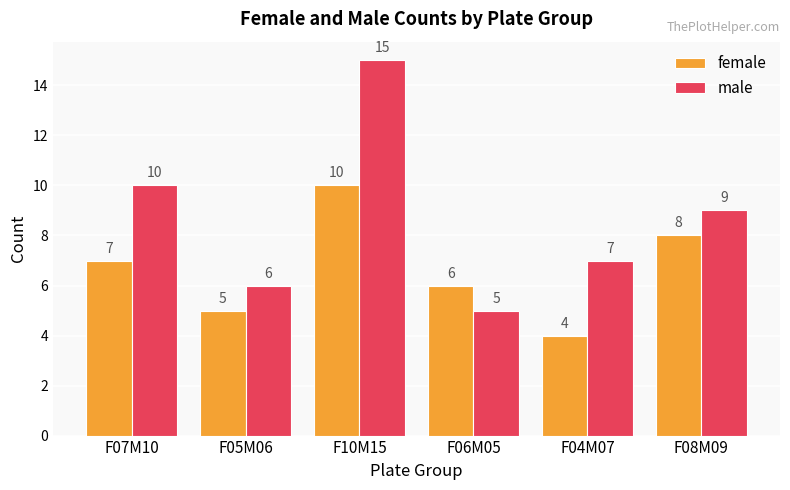

Which series has the widest spread of values?

male